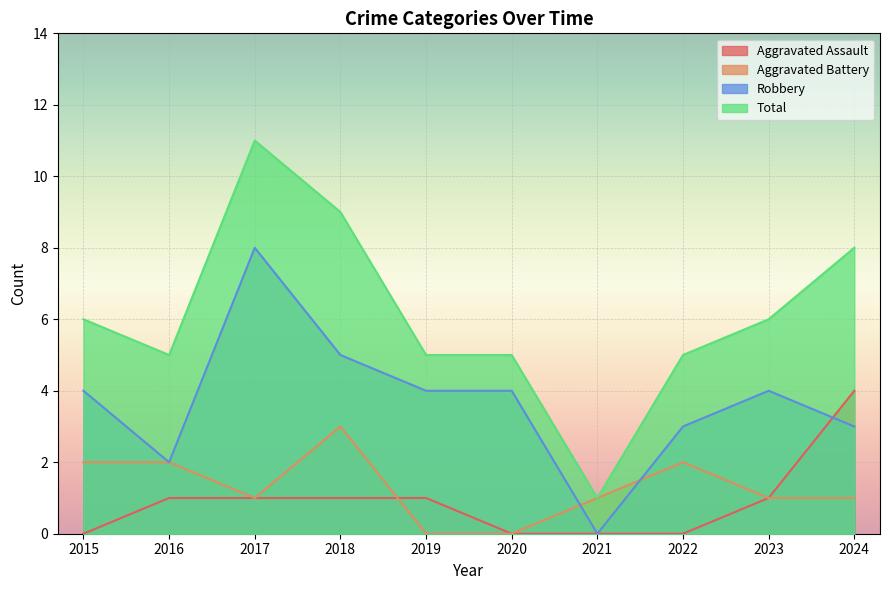

What are all the series names shown in the legend?

Aggravated Assault, Aggravated Battery, Robbery, Total